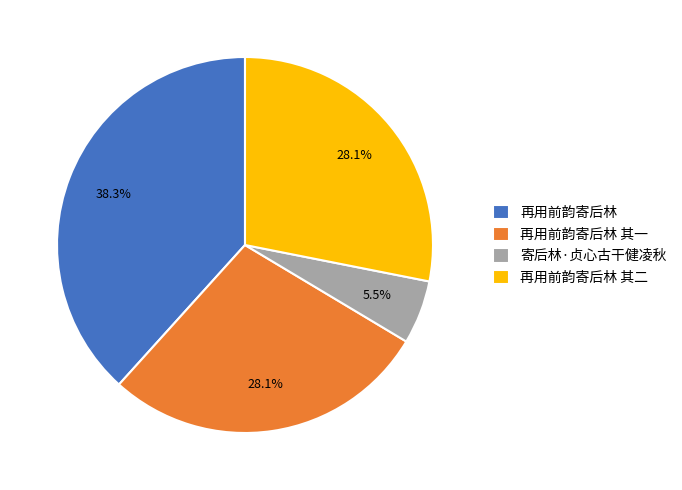

Approximately how many times larger is the value at 再用前韵寄后林 compared to 寄后林·贞心古干健凌秋?

7.0